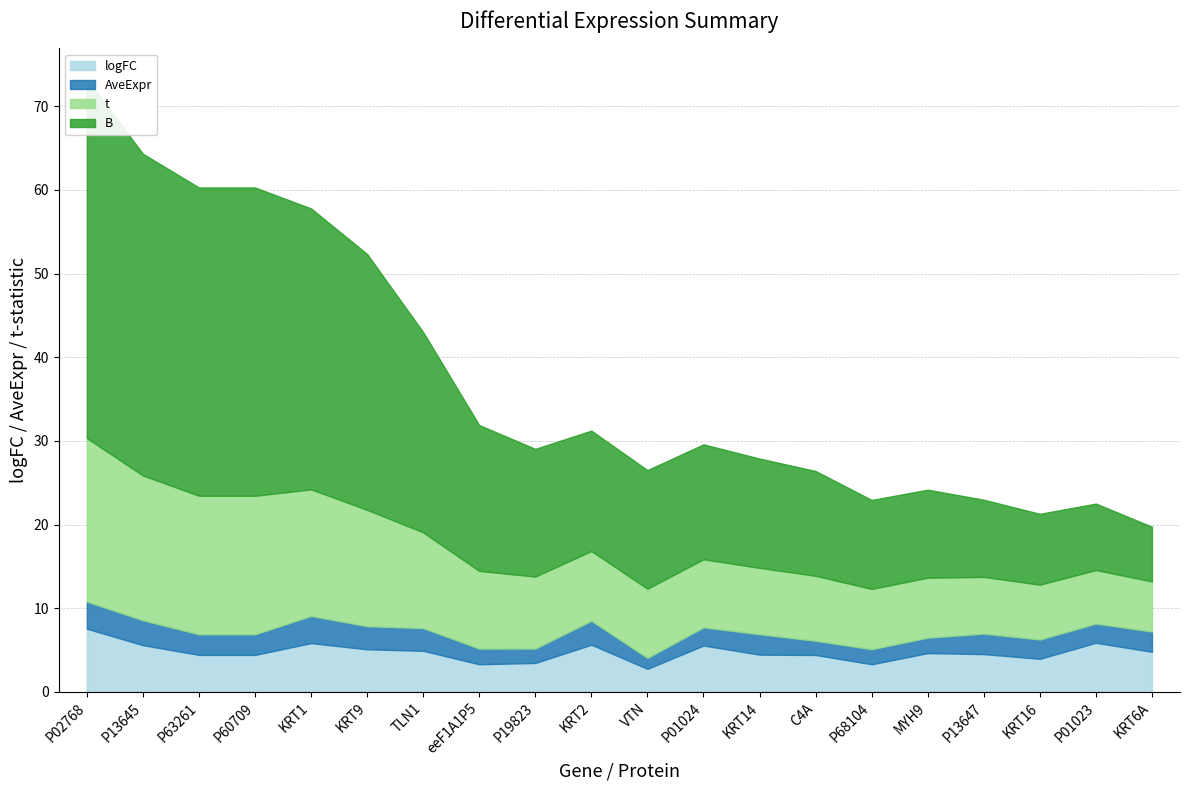

Between P13645 and P13647, which is larger?

P13645